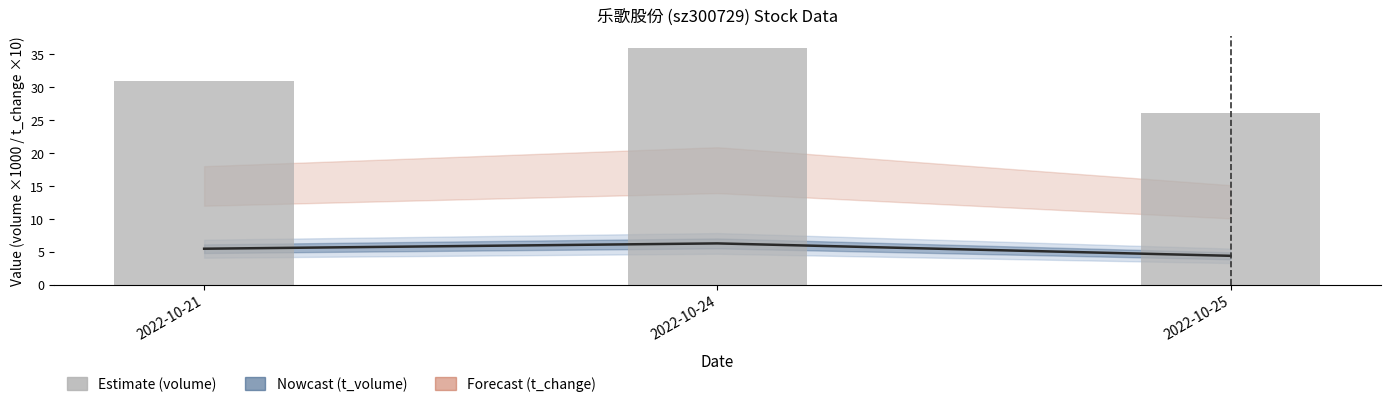

Reading left to right, transcribe all the data shown in this chart.

t_volume (×1000): 2022-10-21=5.5	2022-10-24=6.3	2022-10-25=4.4
volume (×1000): 2022-10-21=31.0	2022-10-24=35.9	2022-10-25=26.1